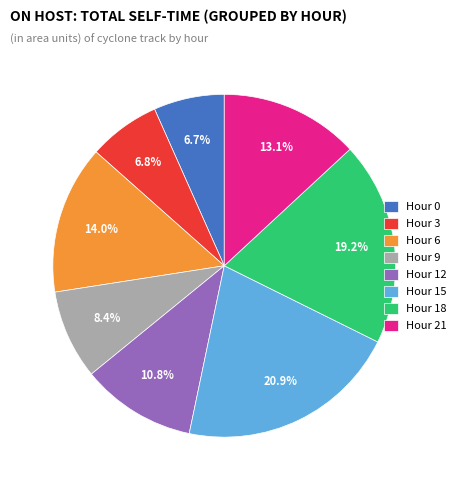

Do Hour 9 and Hour 12 together represent more than half of the pie?

No